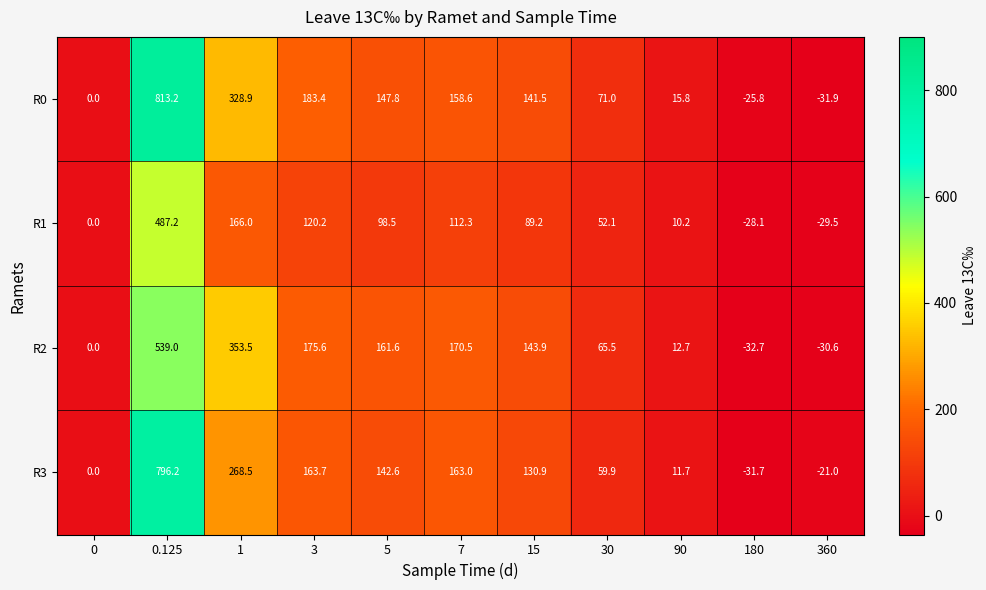

Rank the series by their maximum value, from lowest to highest.

R1, R2, R3, R0